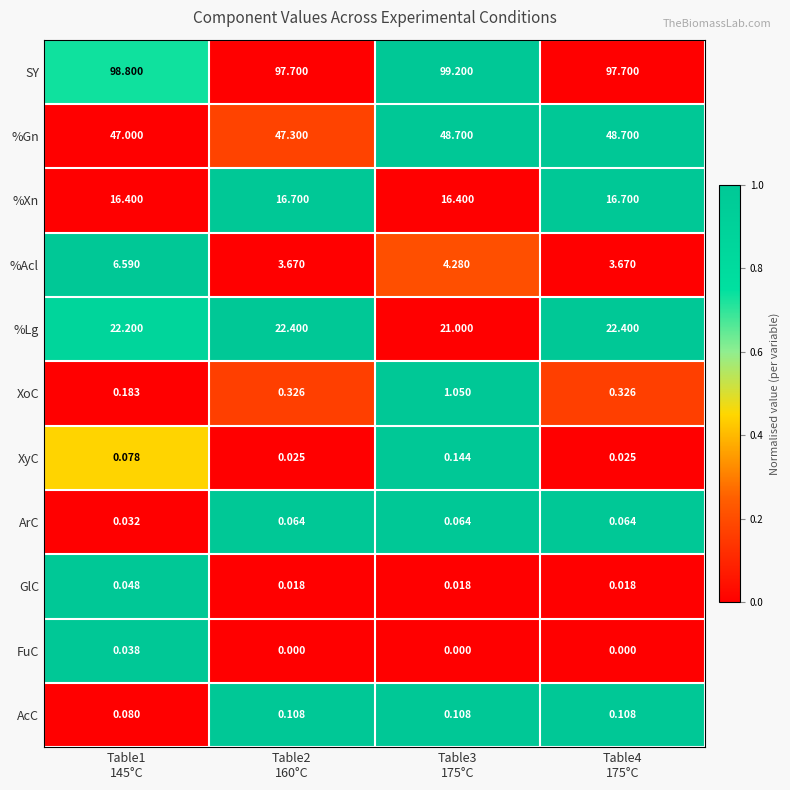

Rank the series by their maximum value, from lowest to highest.

FuC, GlC, ArC, AcC, XyC, XoC, %Acl, %Xn, %Lg, %Gn, SY